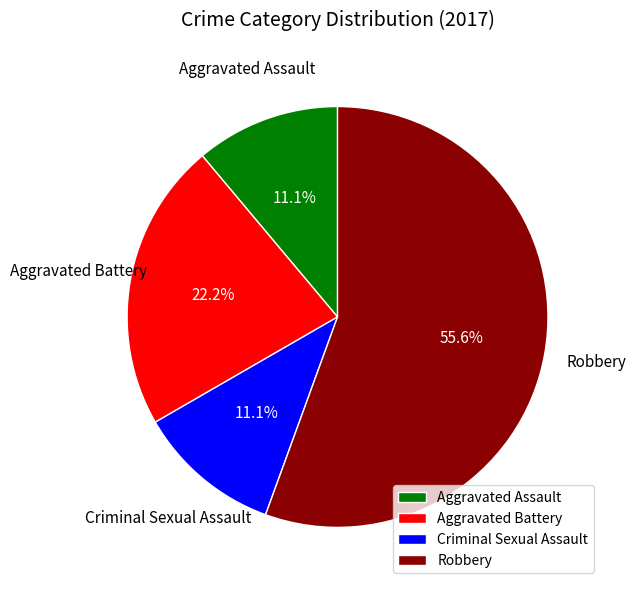

Is it true that Aggravated Assault is 11% of the pie?

True